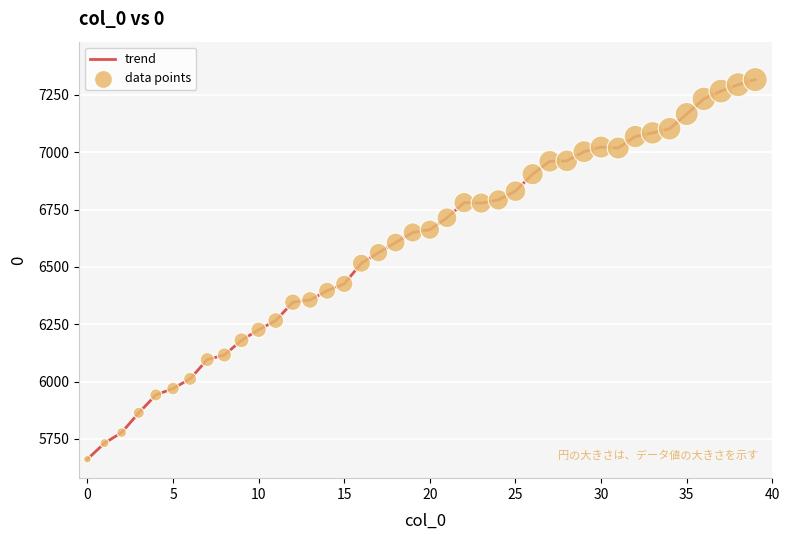

What is the difference between the maximum and minimum values?

1654